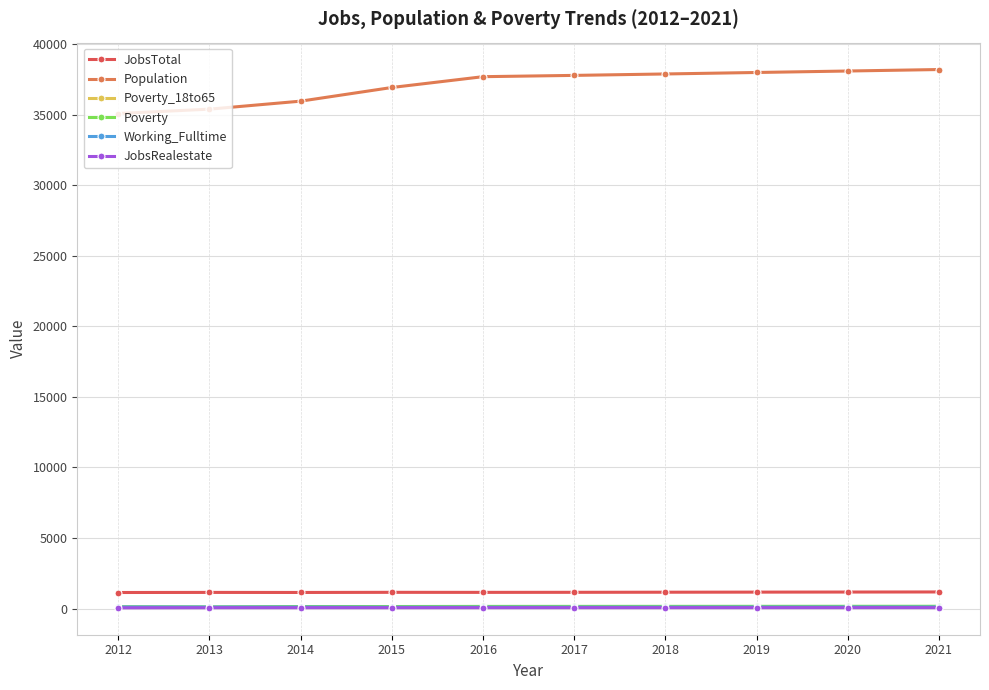

Is the value of Poverty at 2015 greater than the value of Population at 2016?

No